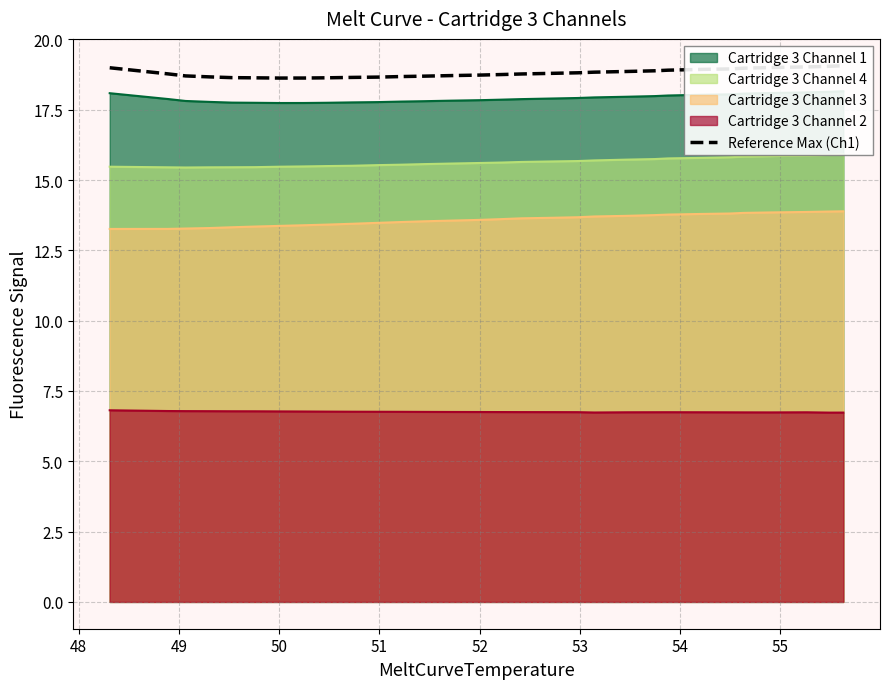

True or false: Cartridge 3 Channel 2 and Cartridge 3 Channel 3 cross at least once.

False